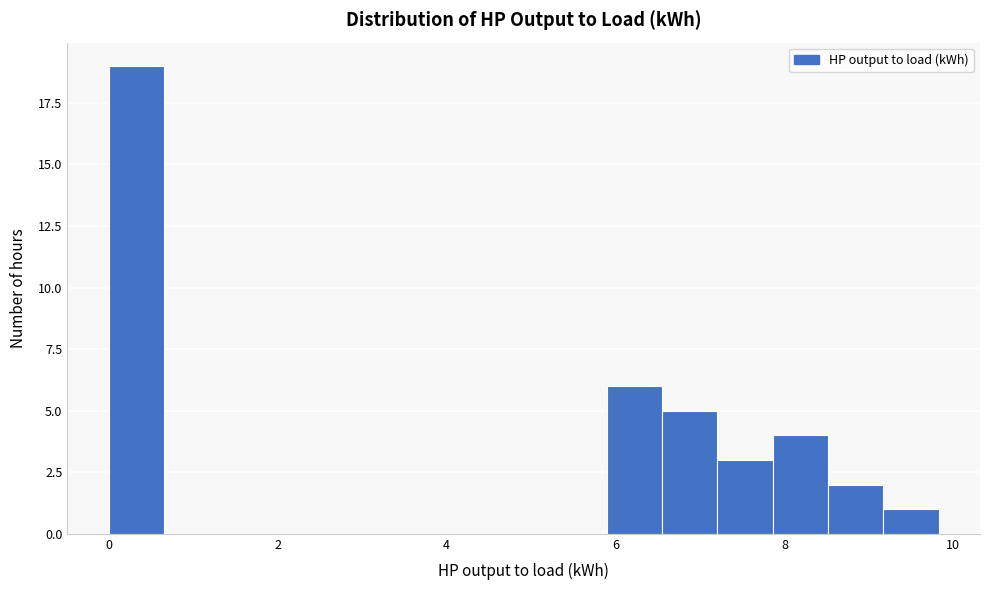

Around what value on the x-axis is the tallest bar? Give the approximate position of its centre, as read against the axis.

0.4